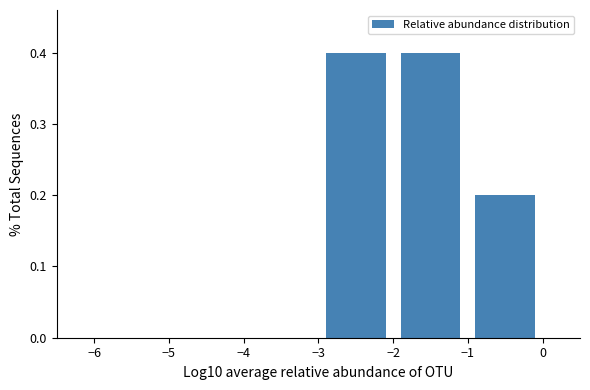

Reading left to right, list every bar in this chart as the range it spans on the x-axis followed by its height. The values are not printed on the chart, so give them approximately, as read against the axis.

-6 to -5: 0
-5 to -4: 0
-4 to -3: 0
-3 to -2: 0.4
-2 to -1: 0.4
-1 to 0: 0.2